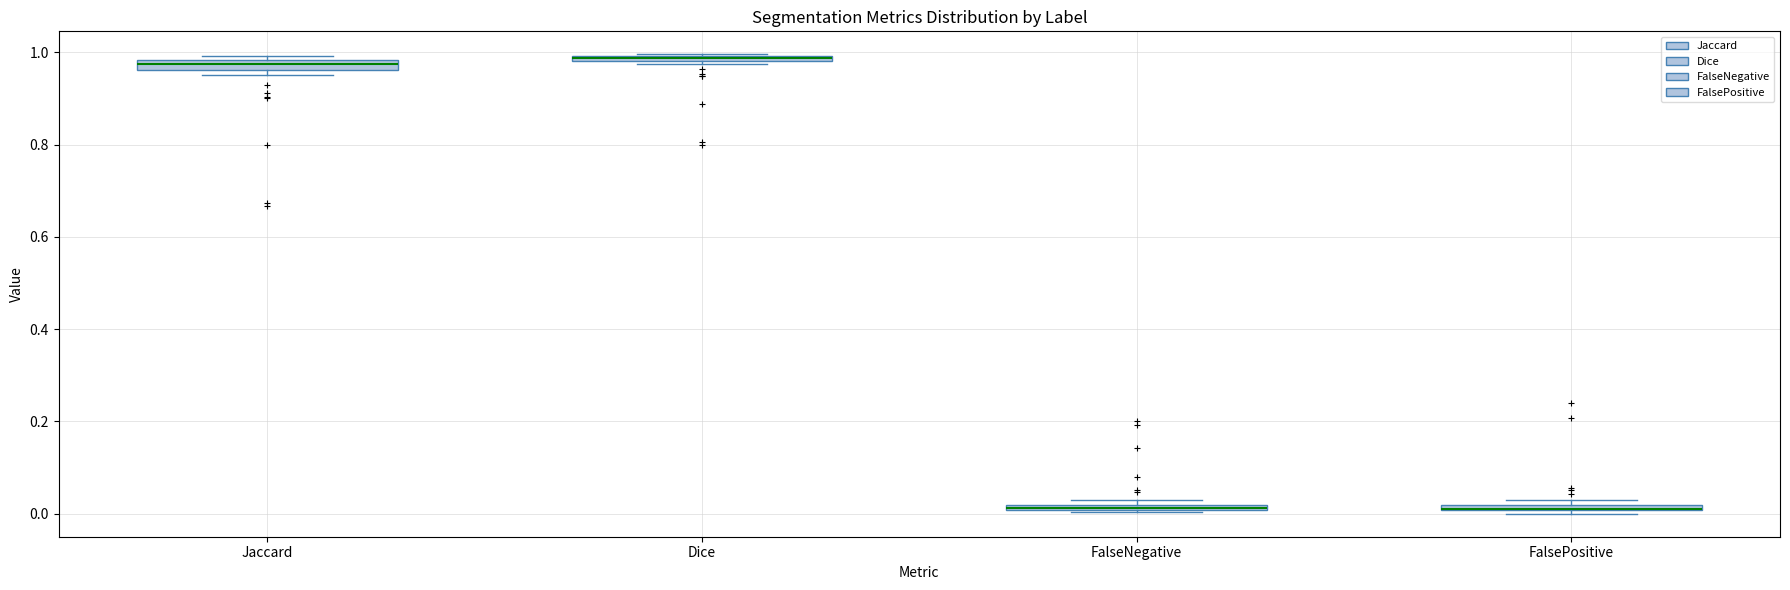

Where is the upper edge of the box for FalseNegative on the y-axis? The values are not printed on the chart, so give them approximately, as read against the axis.

0.02